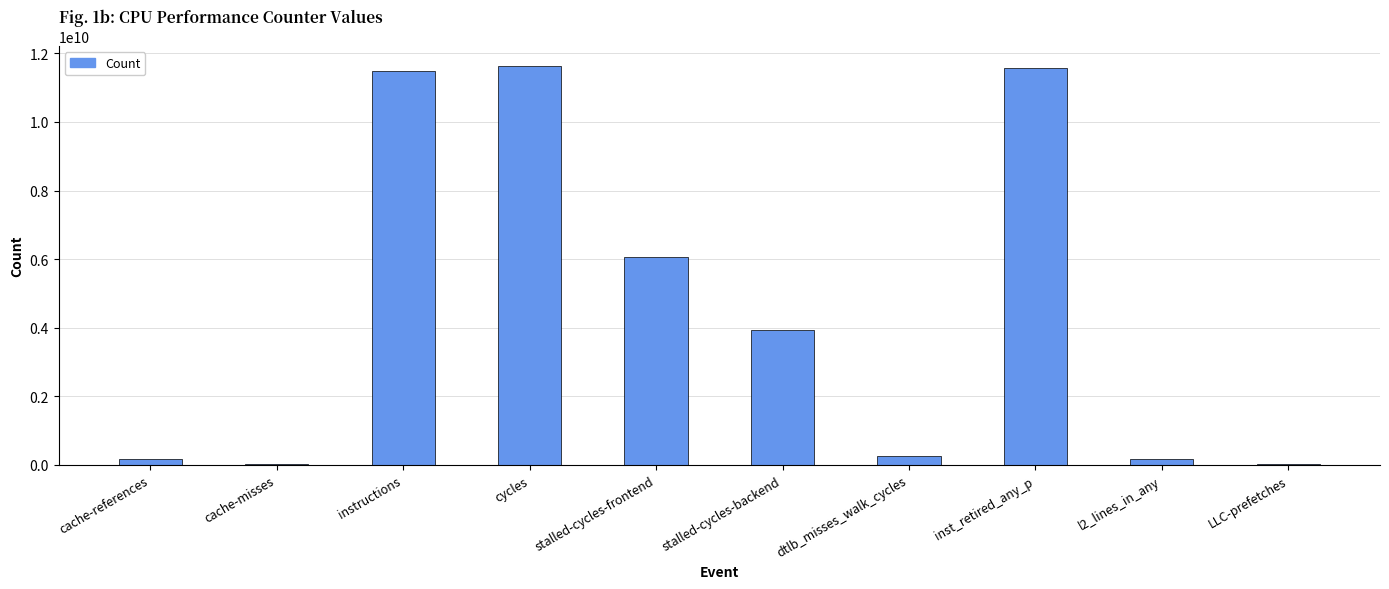

What is the sum of all values?

45367447898